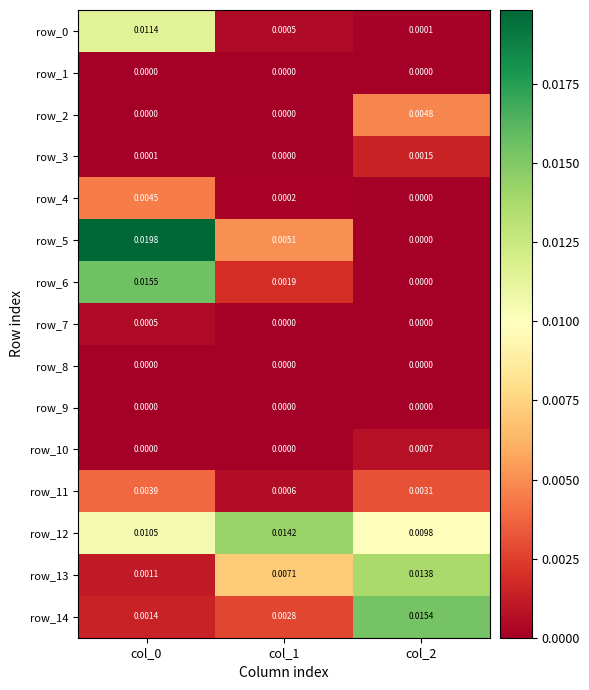

Is the value of row_0 at col_0 greater than the value of row_11 at col_2?

Yes